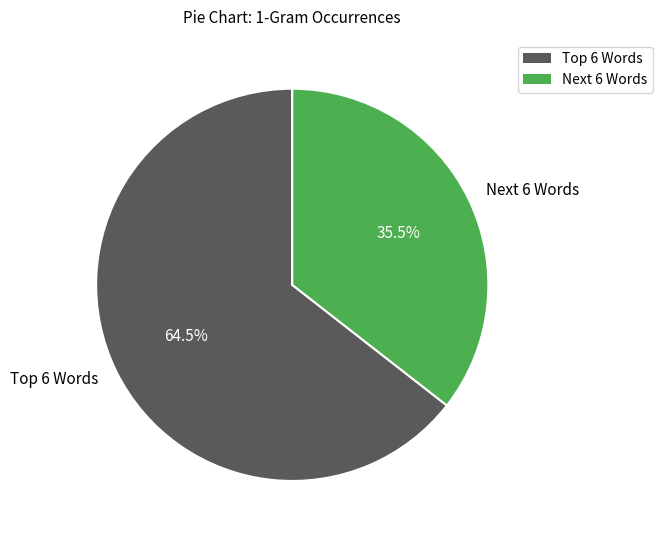

Is there a majority slice in this chart?

Yes